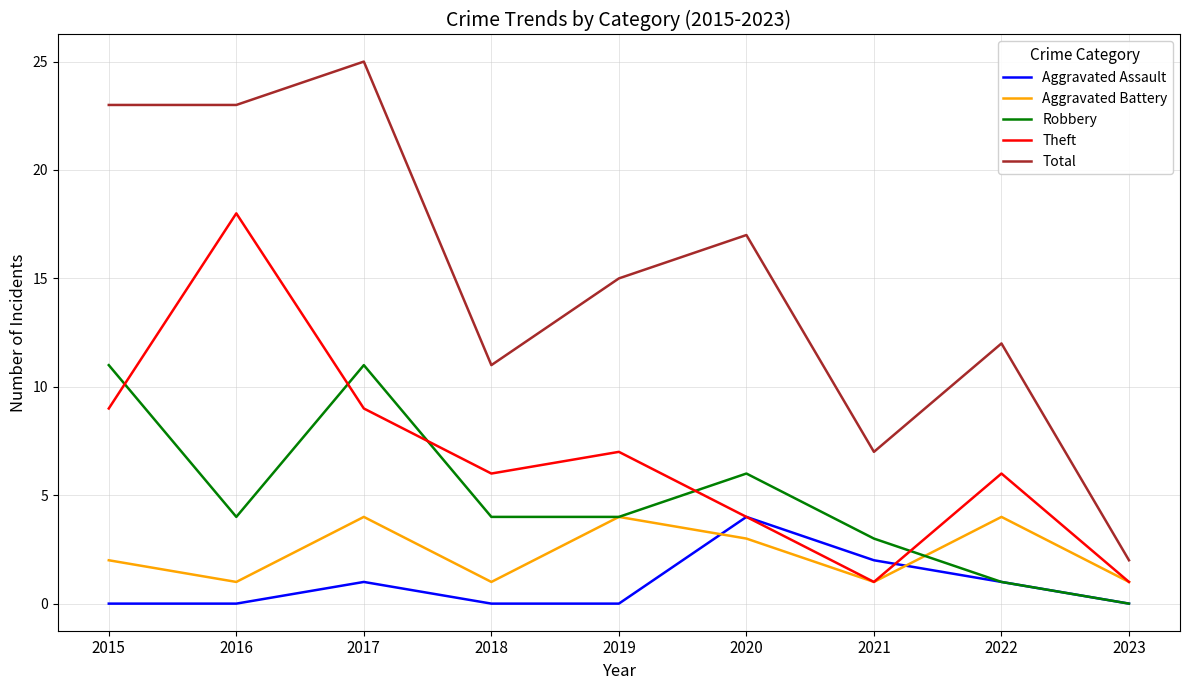

What are all the series names shown in the legend?

Aggravated Assault, Aggravated Battery, Robbery, Theft, Total